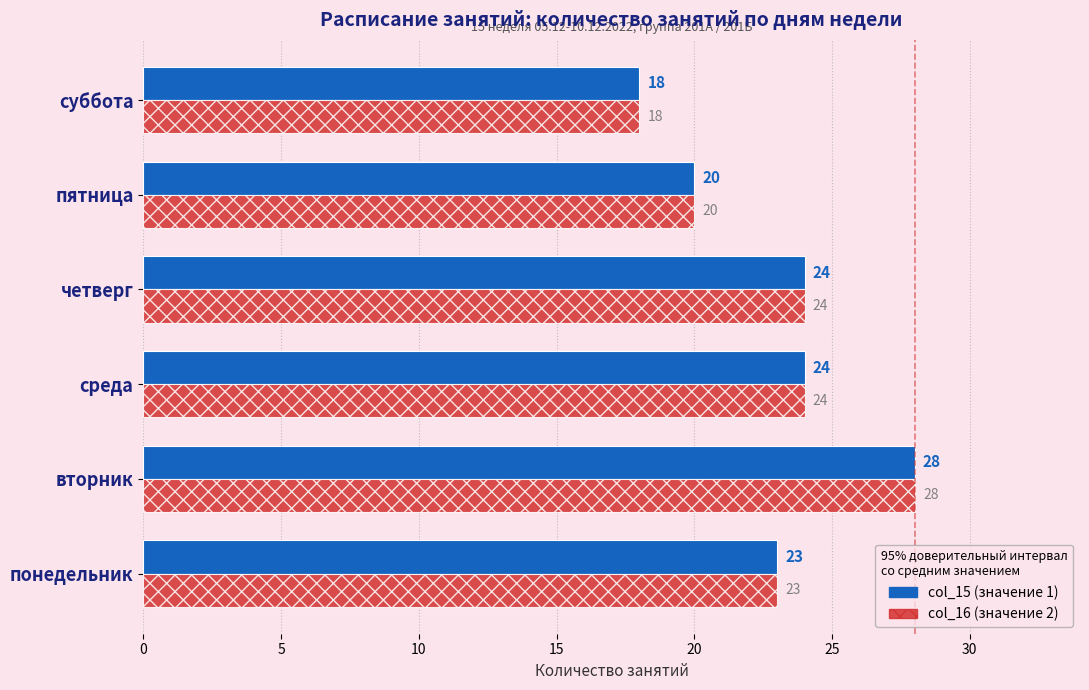

At which category does the chart reach its minimum across all series?

суббота